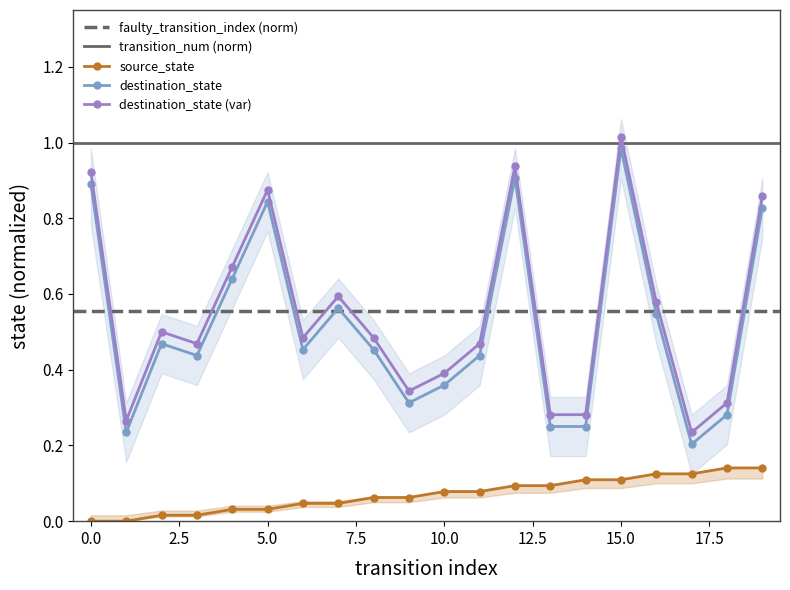

What is the value of the destination_state point at the 16th from the left?

1.0